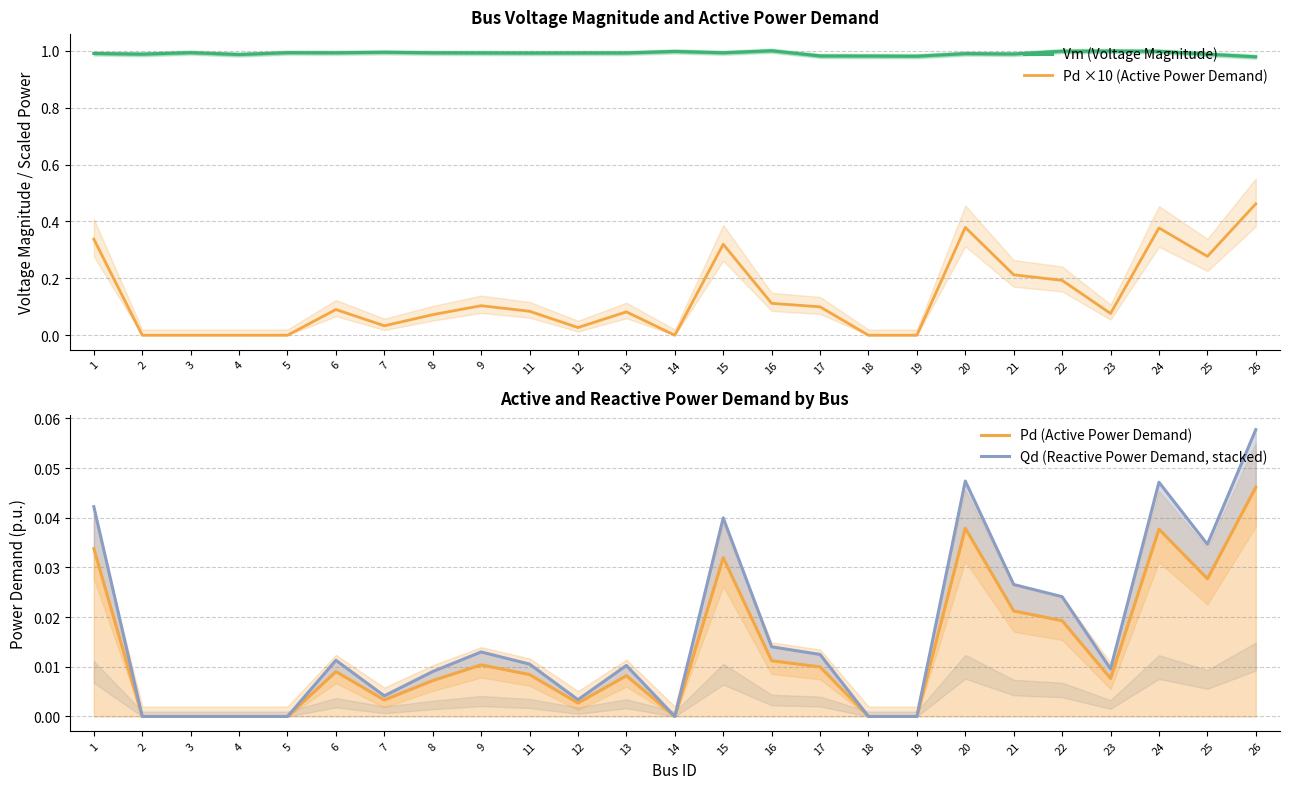

What is the difference between the Pd ×10 (Active Power Demand) values at 2 and 23?

0.1